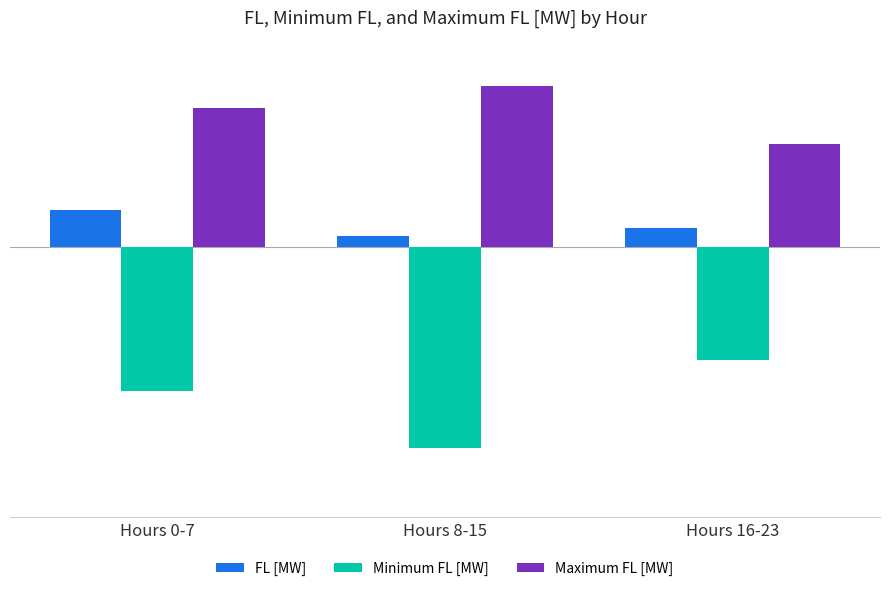

What is the spread (max minus min) of values at Hours 8-15?

26.8